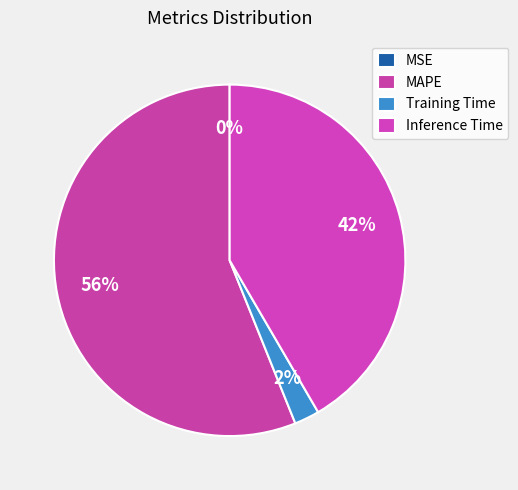

Which has a higher value, MSE or Training Time?

Training Time